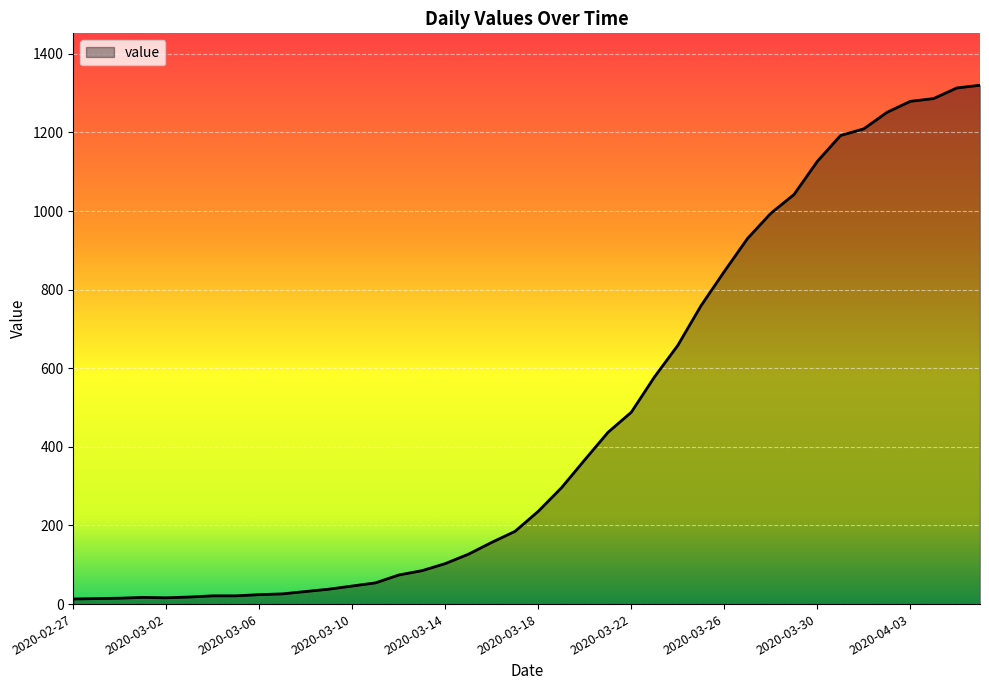

What is the greatest value displayed?

1320